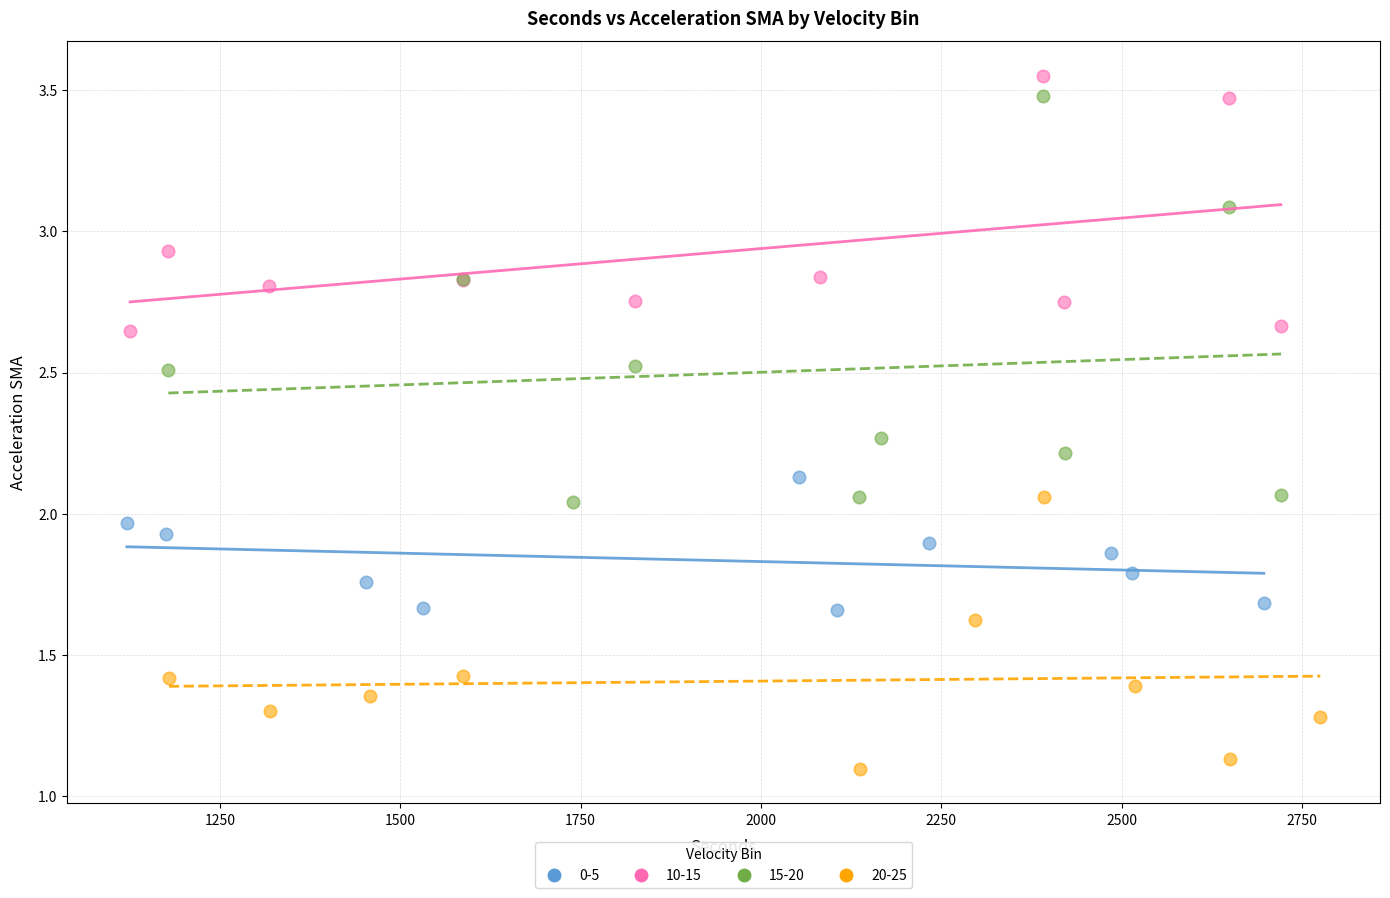

Which series contains the lowest Y value?

20-25